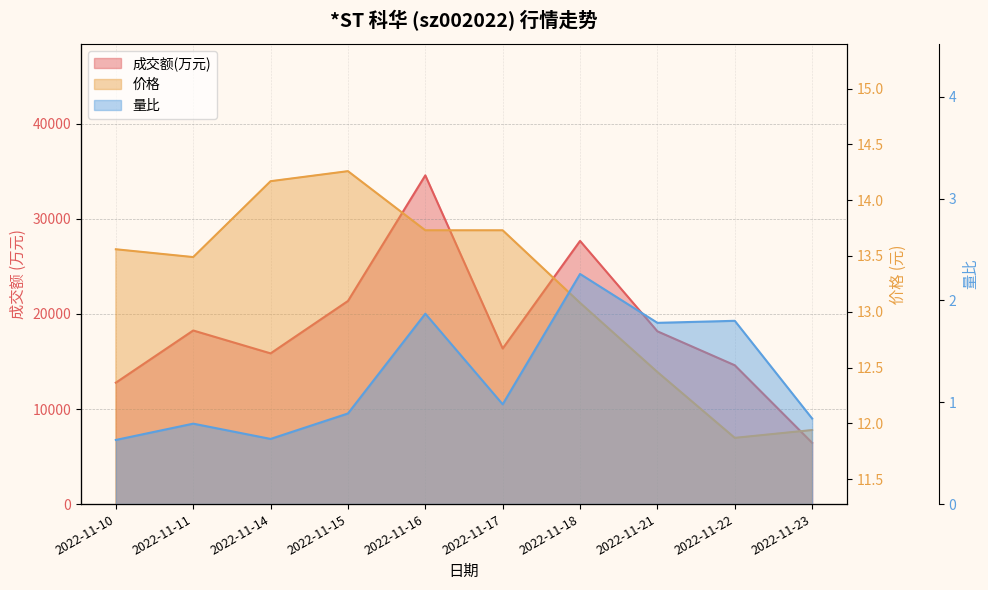

Reading right to left, extract all data points from this chart.

成交额(万元): 2022-11-23=6444.0	2022-11-22=14605.0	2022-11-21=18178.0	2022-11-18=27689.0	2022-11-17=16370.0	2022-11-16=34587.0	2022-11-15=21370.0	2022-11-14=15857.0	2022-11-11=18265.0	2022-11-10=12775.0
价格: 2022-11-23=11.9	2022-11-22=11.9	2022-11-21=12.5	2022-11-18=13.1	2022-11-17=13.7	2022-11-16=13.7	2022-11-15=14.3	2022-11-14=14.2	2022-11-11=13.5	2022-11-10=13.6
量比: 2022-11-23=0.8	2022-11-22=1.8	2022-11-21=1.8	2022-11-18=2.3	2022-11-17=1.0	2022-11-16=1.9	2022-11-15=0.9	2022-11-14=0.6	2022-11-11=0.8	2022-11-10=0.6